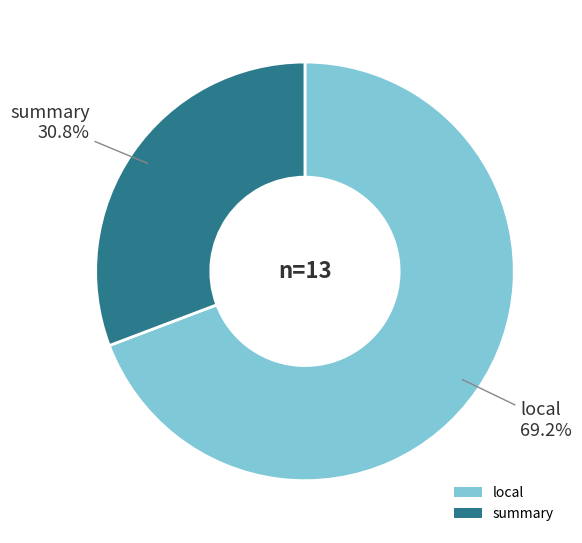

What is the largest slice in the pie chart?

local